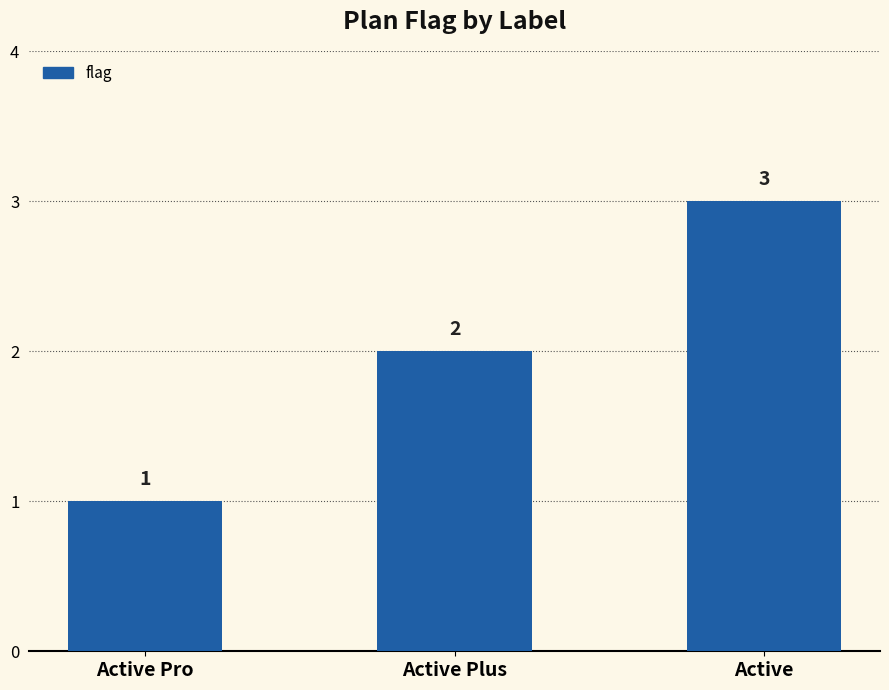

What is the maximum value shown in the chart?

3